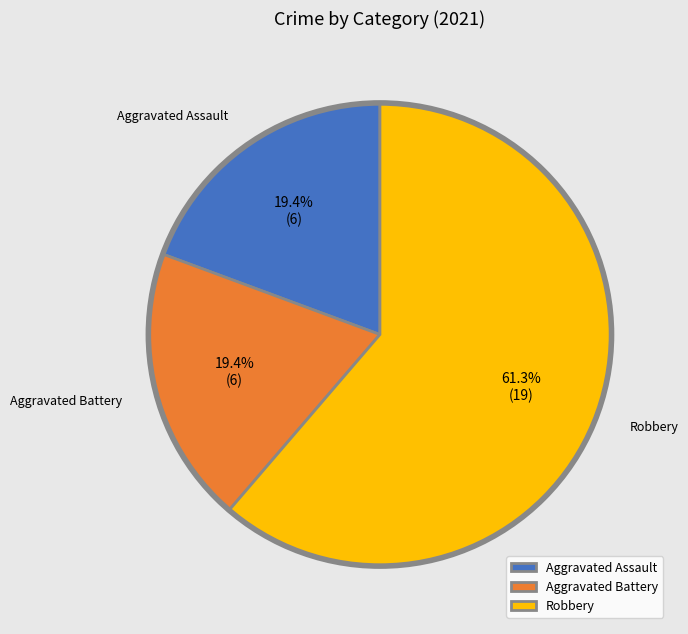

Which slice represents more than half of the pie?

Robbery